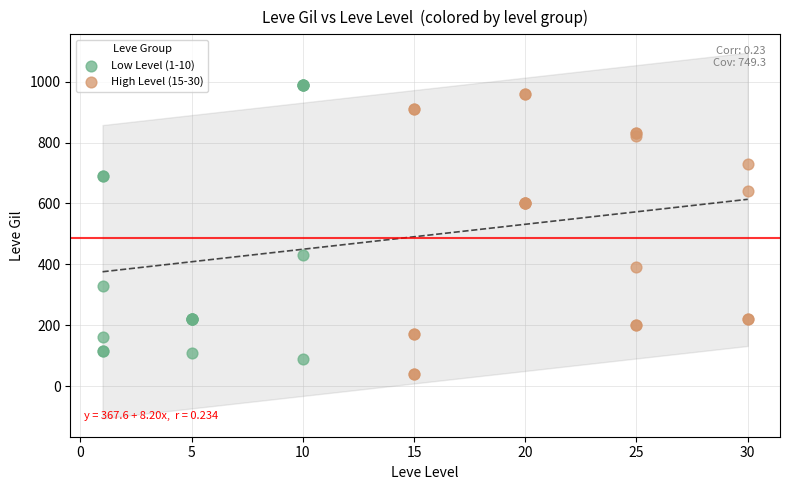

What are all the series names shown in the legend?

Low Level (1-10), High Level (15-30)